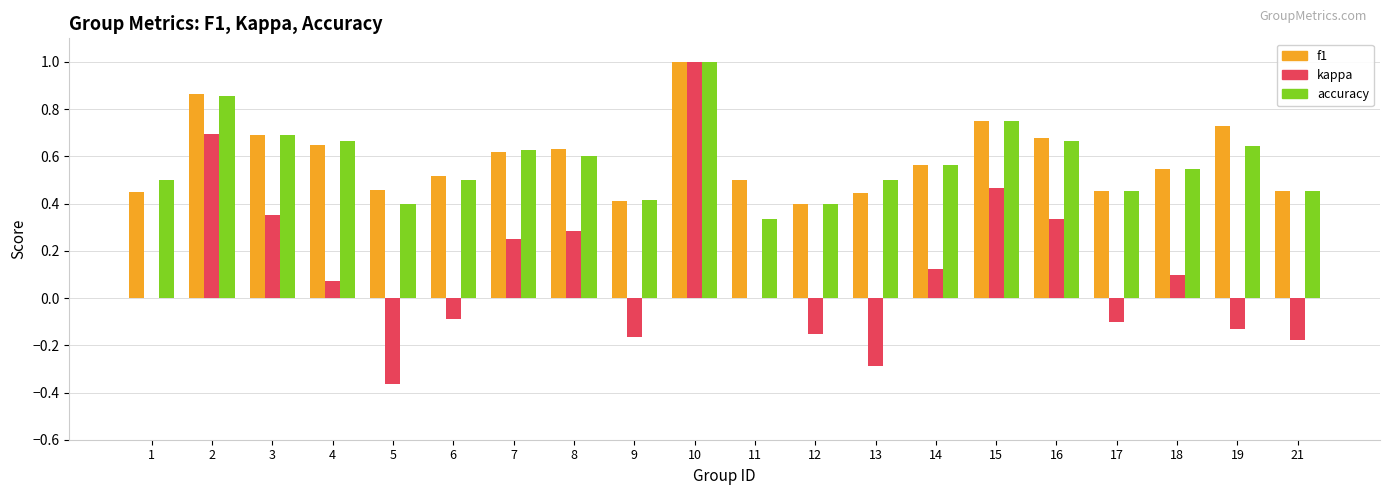

What is the sum of all kappa values?

2.2